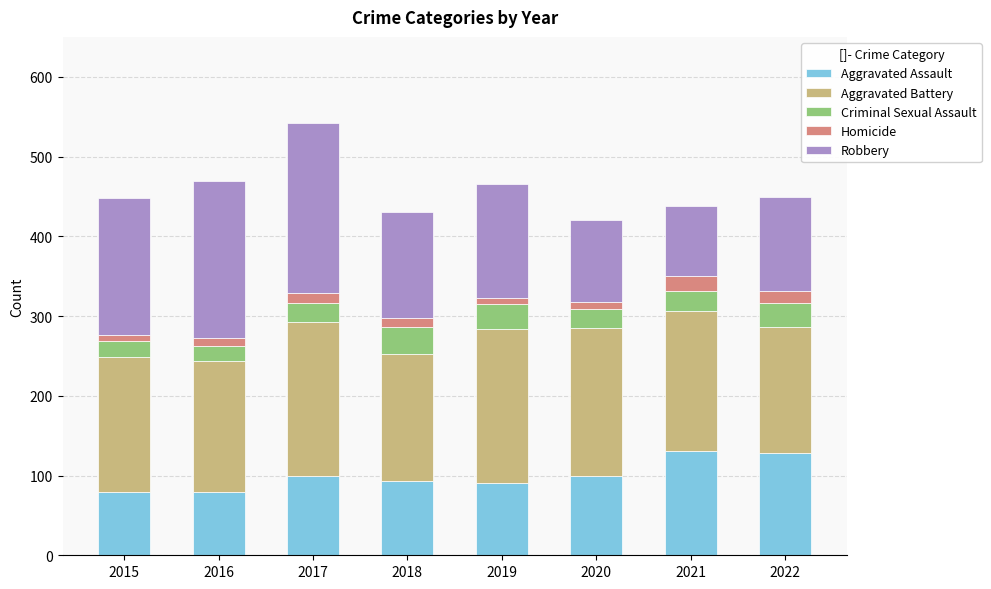

What is the difference between the maximum and minimum values in the Aggravated Assault series?

52